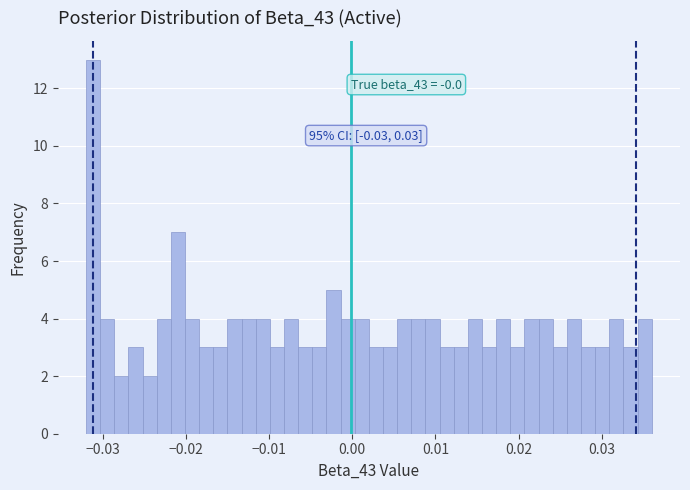

Around what value on the x-axis is the tallest bar? Give the approximate position of its centre, as read against the axis.

-0.031